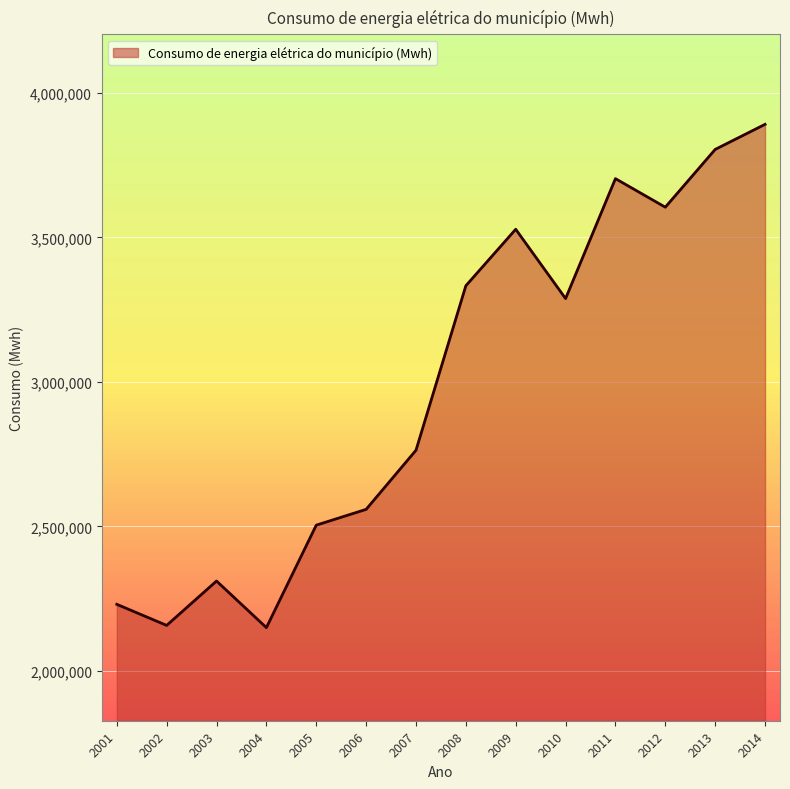

Does the chart display data point markers on the line(s)?

No